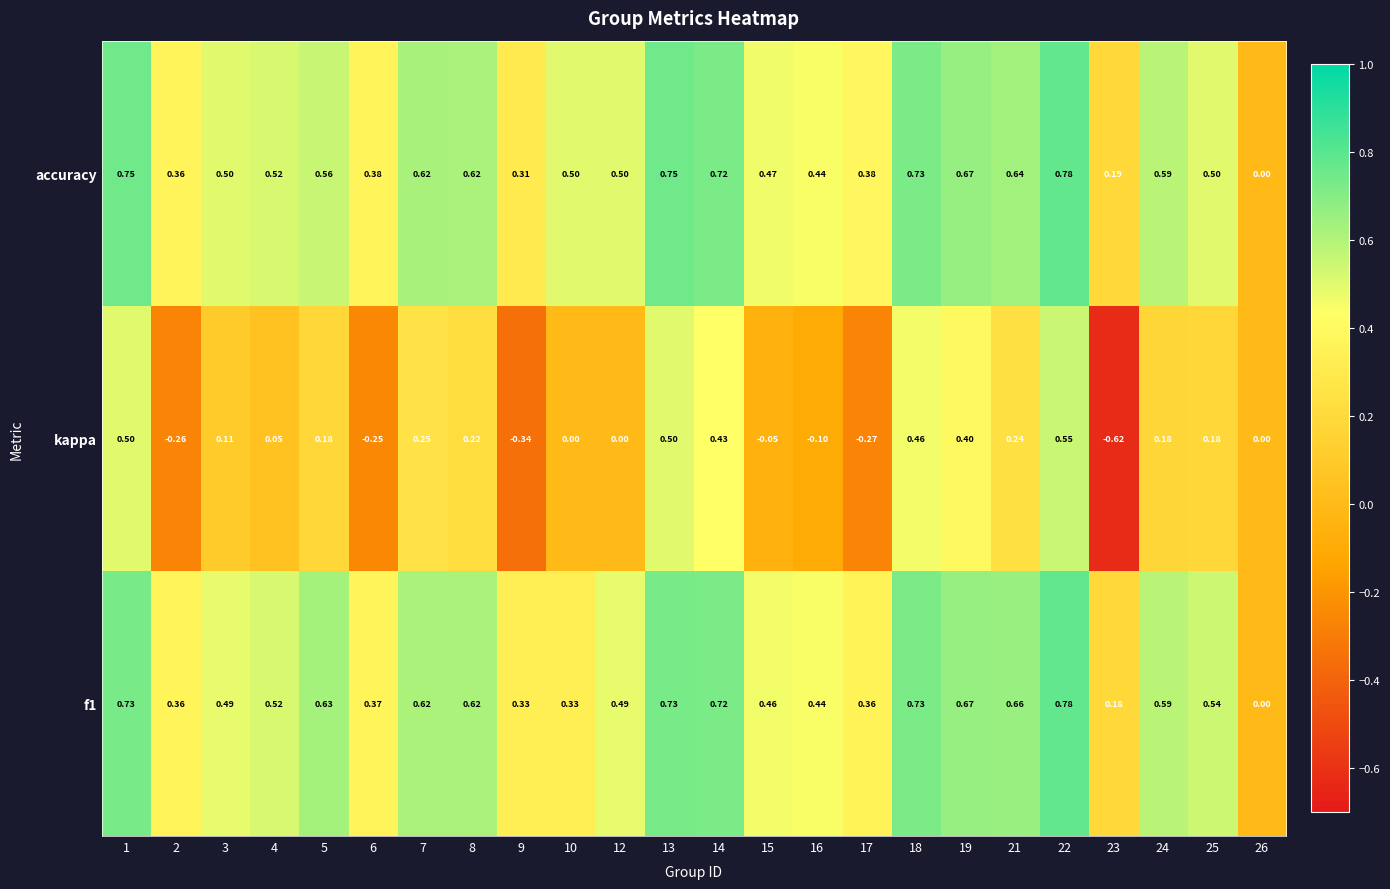

Which series has the largest total across all categories?

accuracy